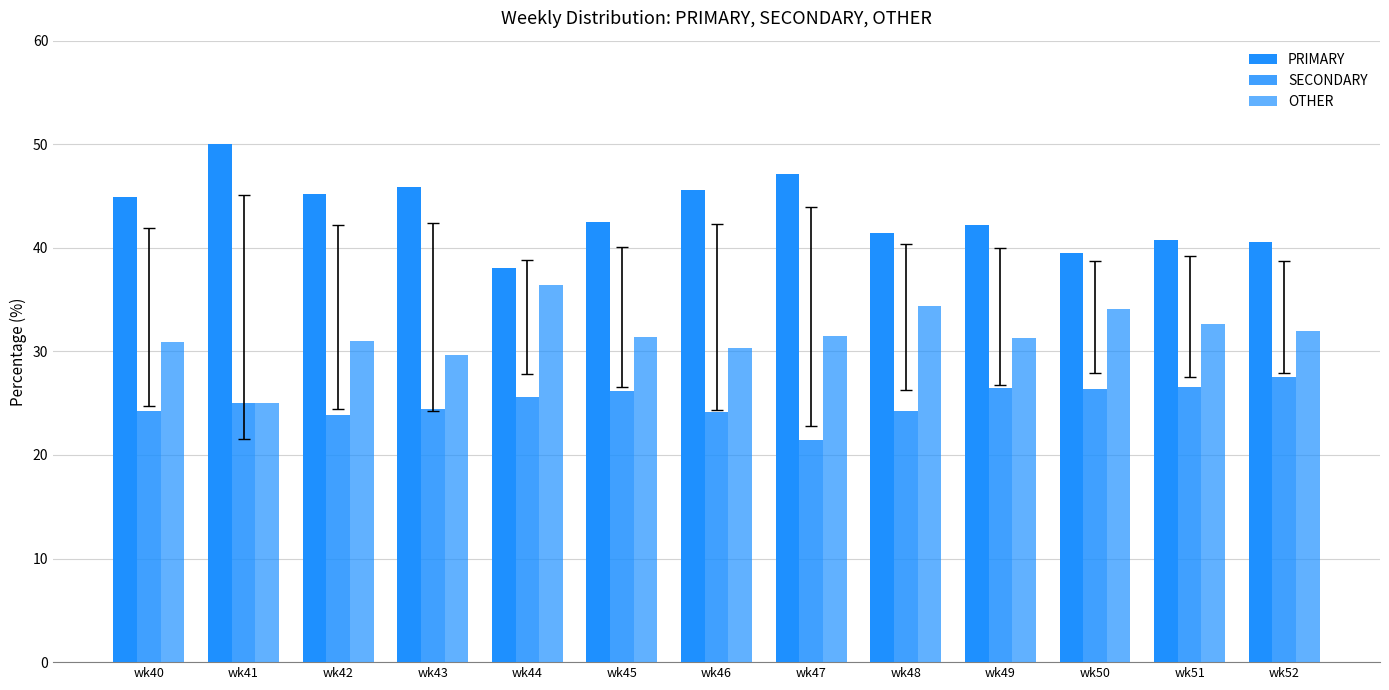

How many data points does each series have?

13